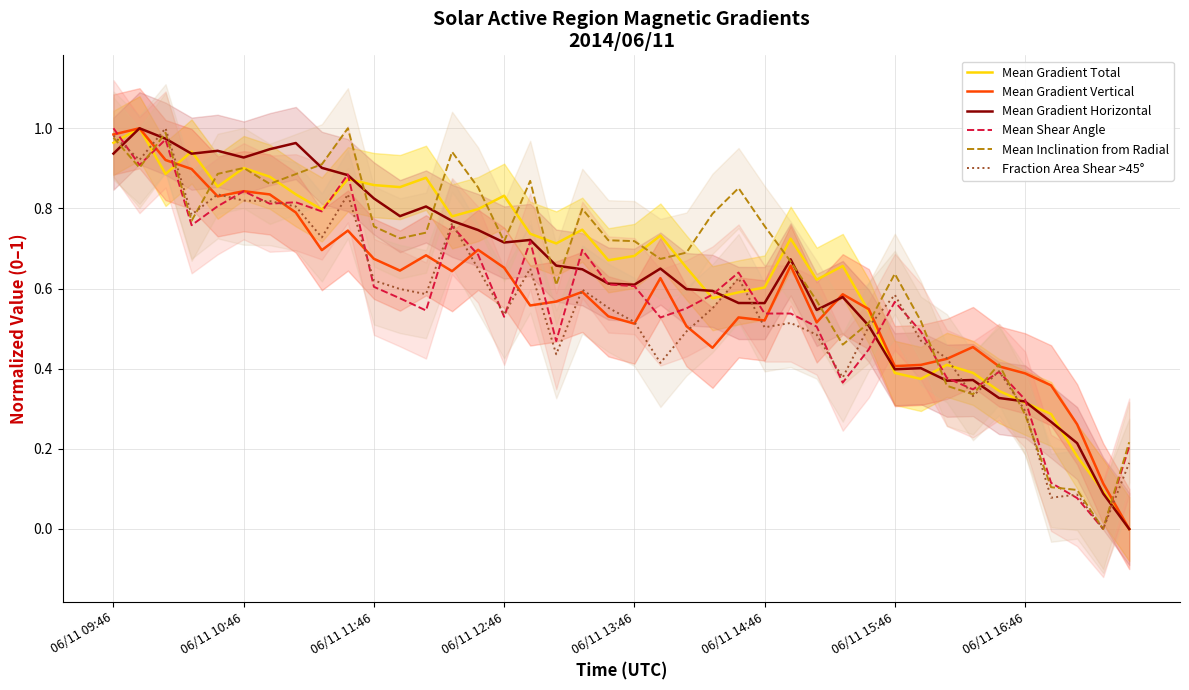

Is it true that Mean Shear Angle equals 0.2 at 06/11 14:46?

False